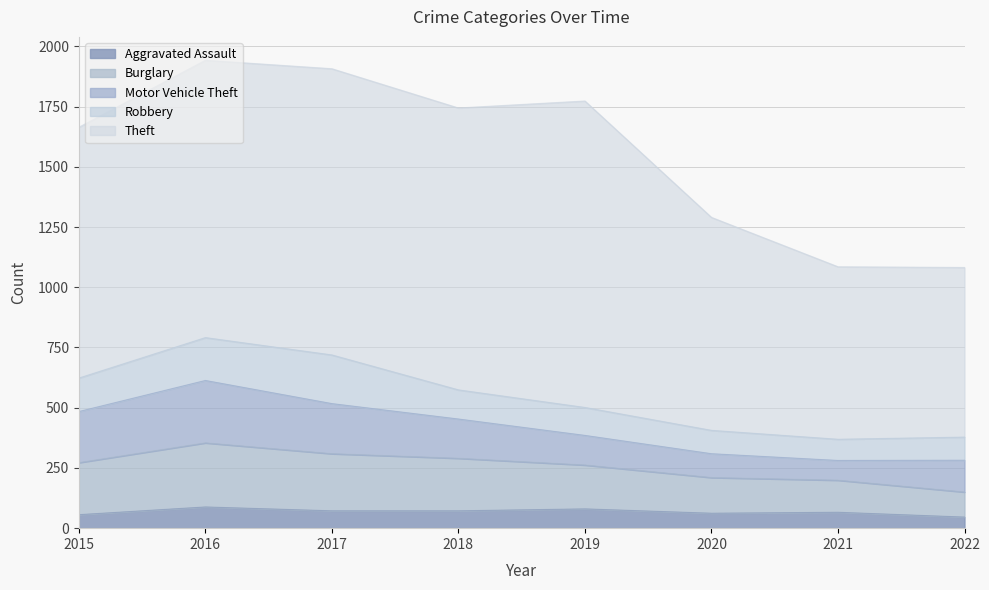

Which series changed the most between 2016 and 2021?

Theft